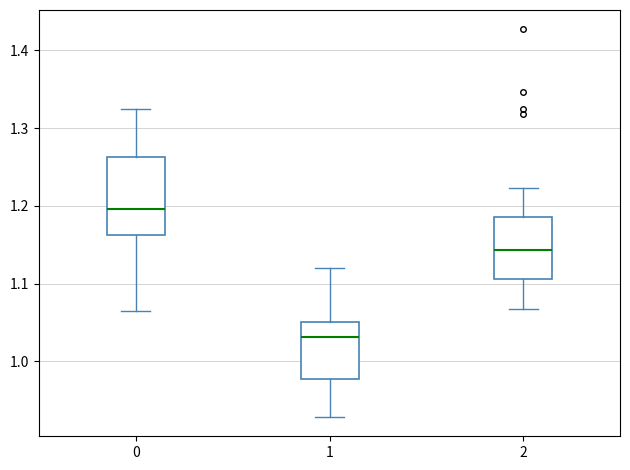

Reading left to right, transcribe this box plot: for each box, give where its median line is, the range the box spans, and where its two whiskers end, as read against the y-axis. The values are not printed on the chart, so give them approximately, as read against the axis.

0: median 1.20, box 1.16 to 1.26, whiskers 1.06 to 1.32
1: median 1.03, box 0.98 to 1.05, whiskers 0.93 to 1.12
2: median 1.14, box 1.11 to 1.19, whiskers 1.07 to 1.22